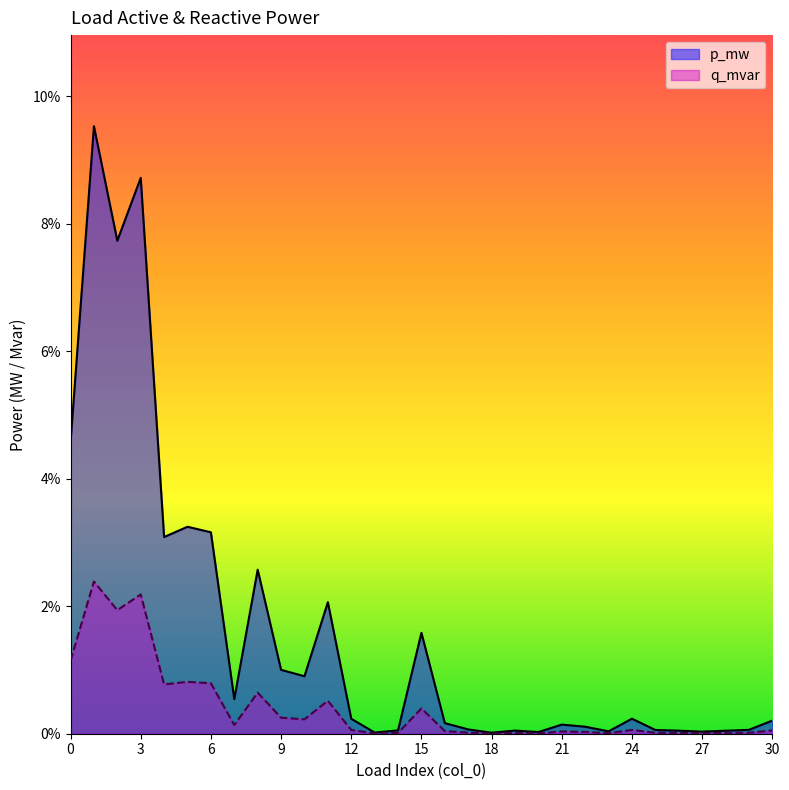

Read the p_mw value at 2.

0.1